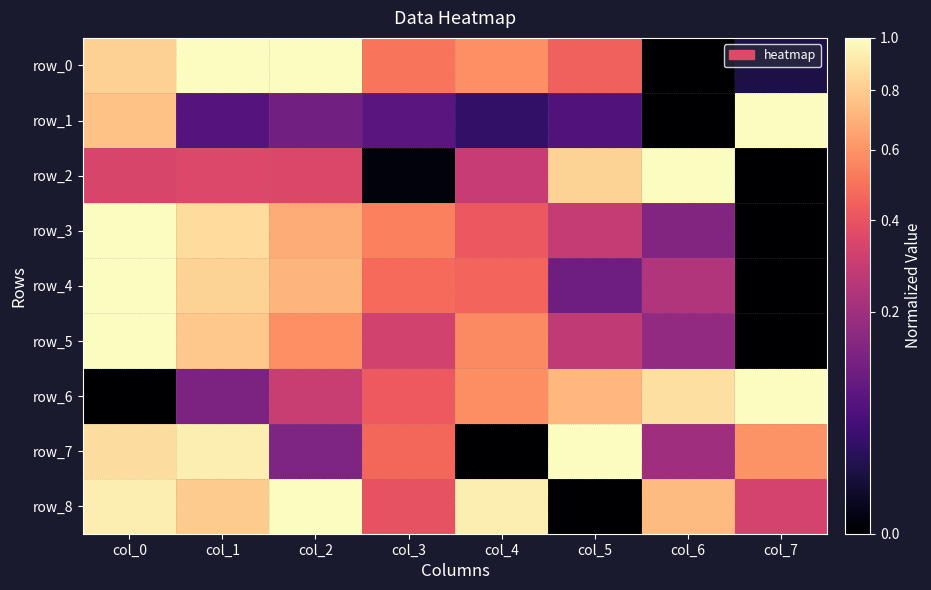

List the labels in order of row_1 value, largest first.

col_7, col_0, col_2, col_3, col_1, col_5, col_4, col_6